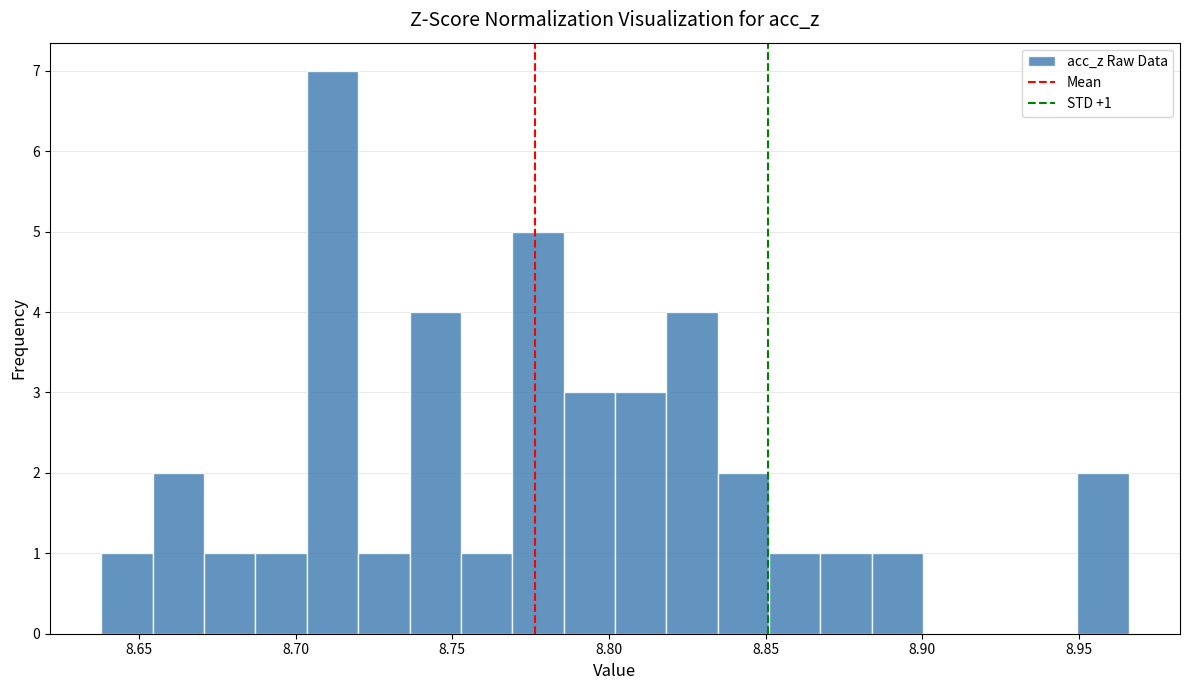

Around what value on the x-axis is the tallest bar? Give the approximate position of its centre, as read against the axis.

8.710